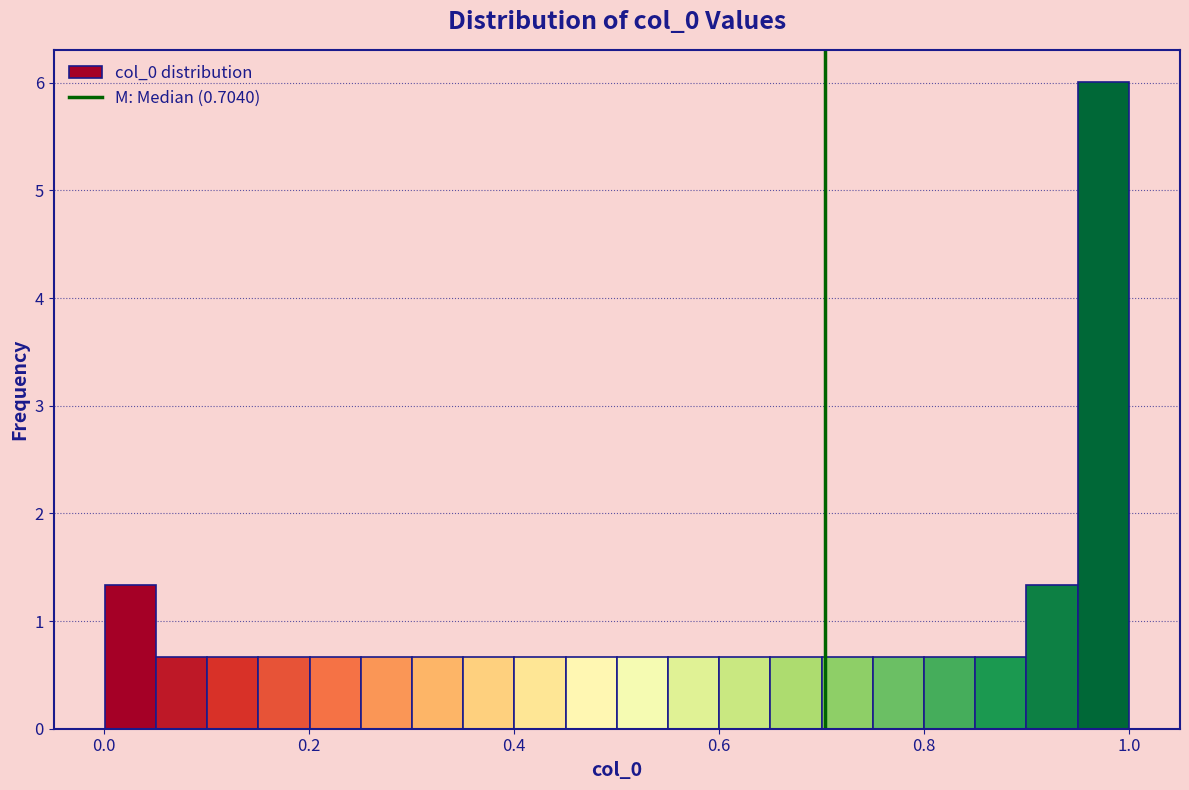

Read against the x-axis, roughly where is the centre of the tallest bar?

0.98